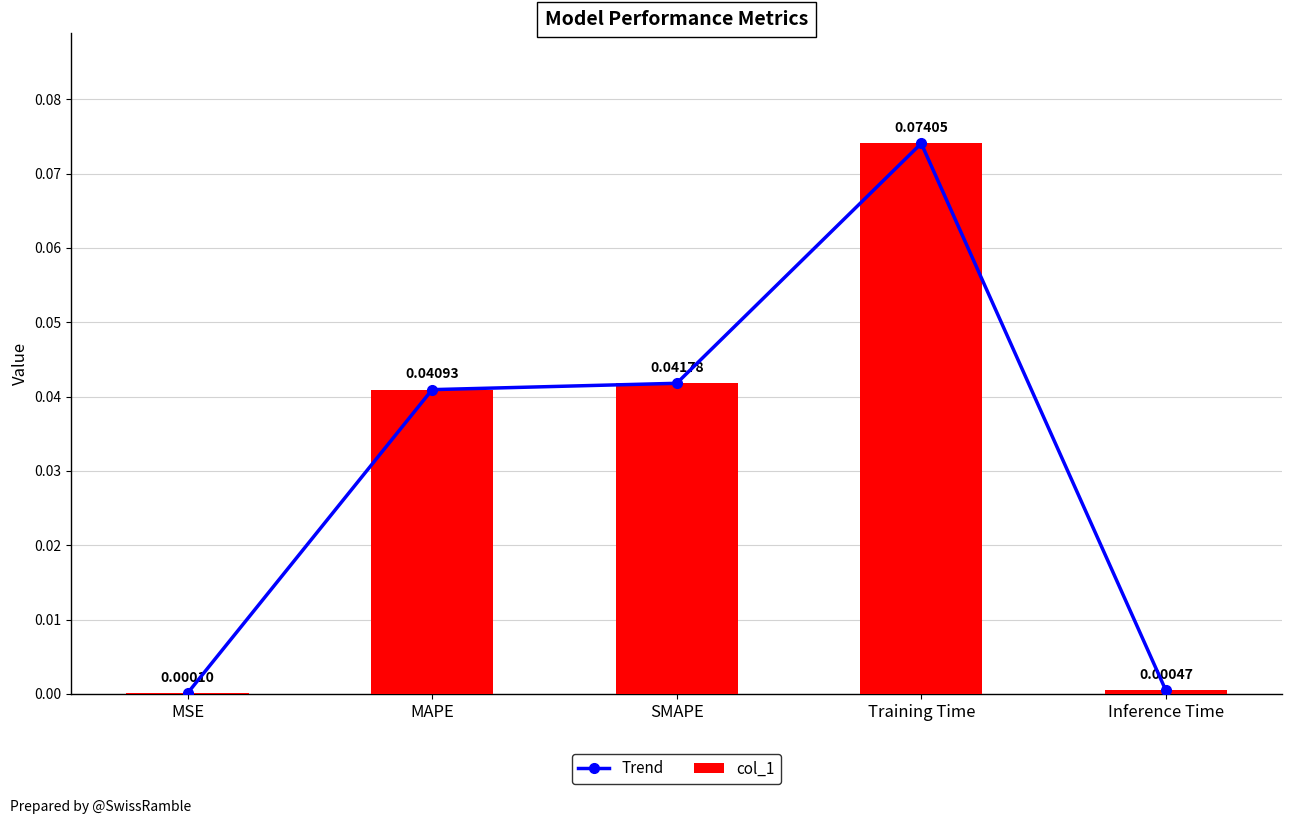

List the series in order of their peak value, lowest first.

Trend, col_1